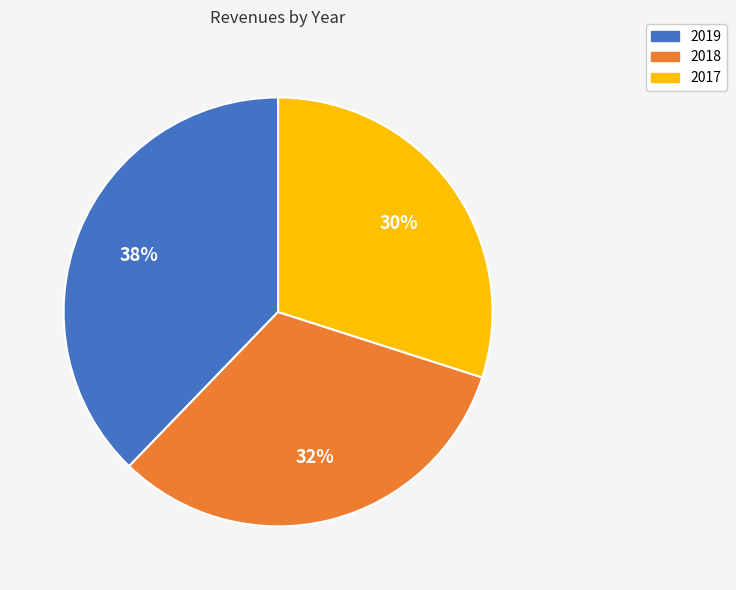

Does 2019 account for over 50% of the chart?

No